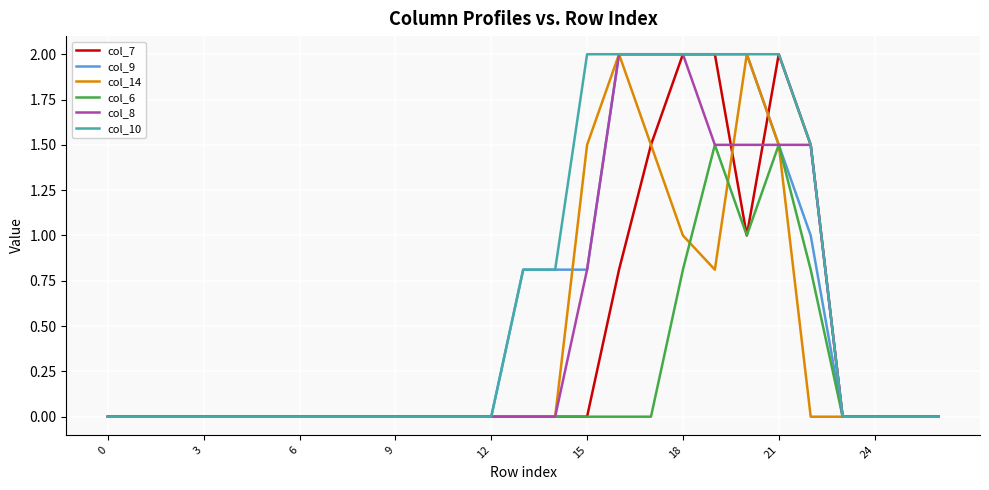

Does the chart display data point markers on the line(s)?

No